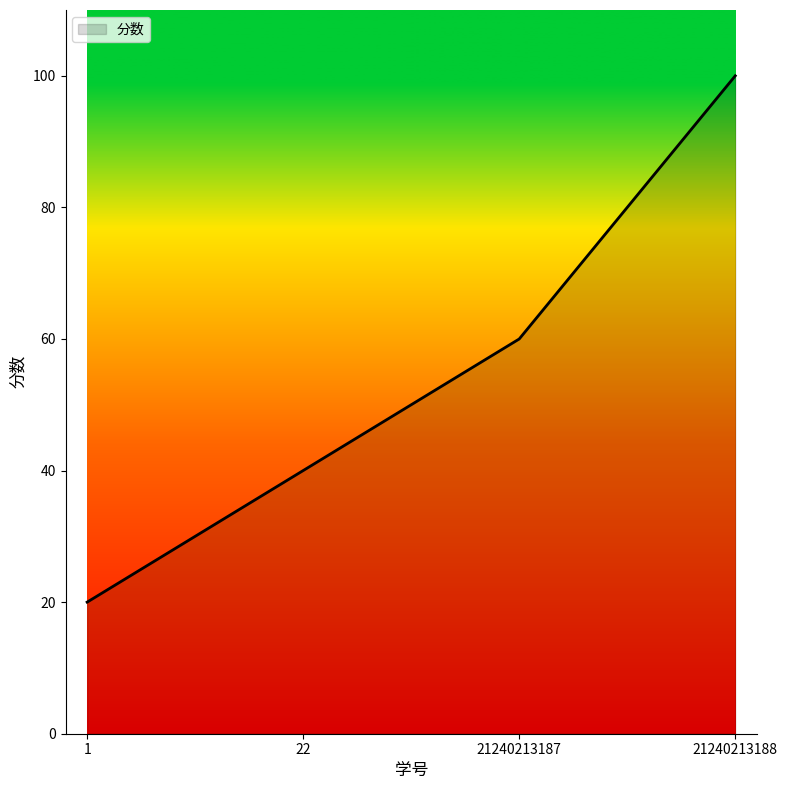

What is the sum of the values at 21240213187 and 22?

100